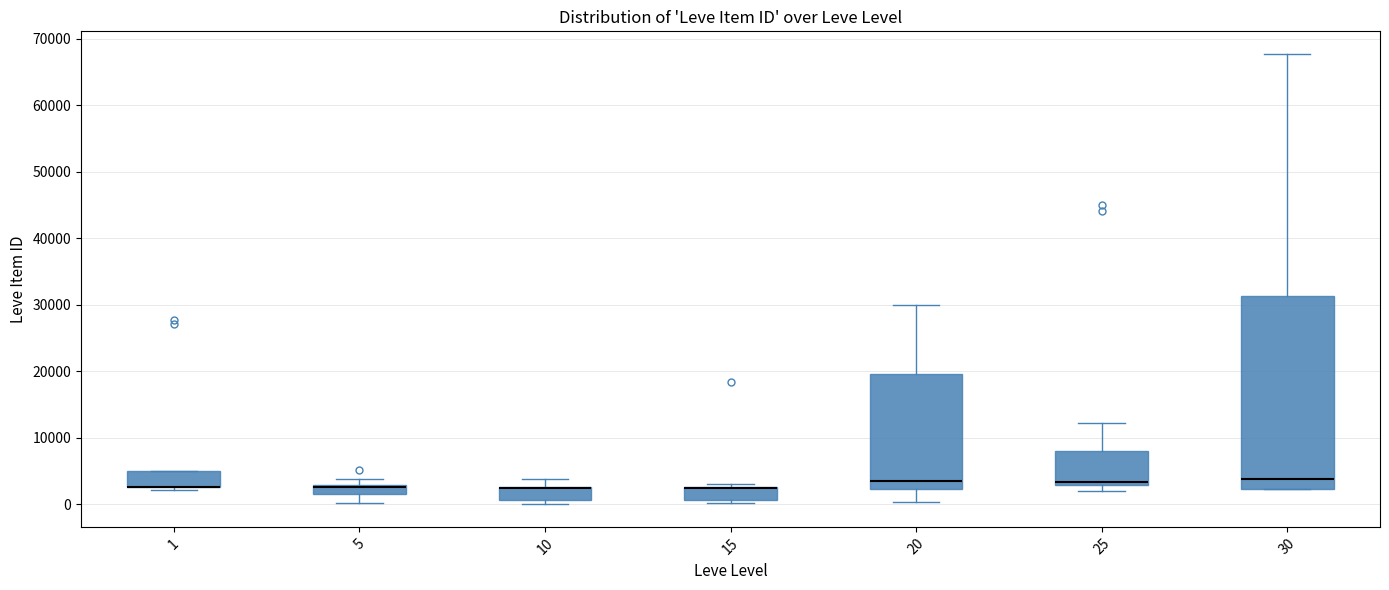

Where does the upper whisker of the box at x = 25 end on the y-axis? The values are not printed on the chart, so give them approximately, as read against the axis.

12000